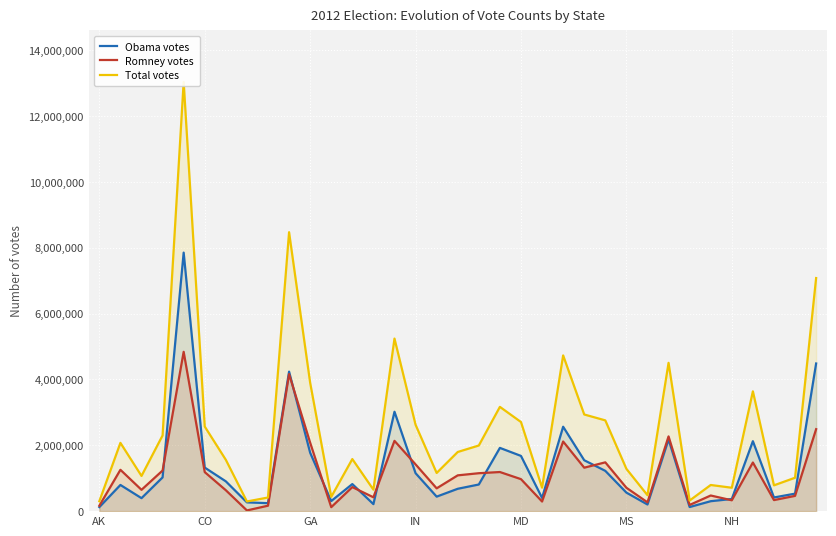

How many distinct data groups are displayed?

3